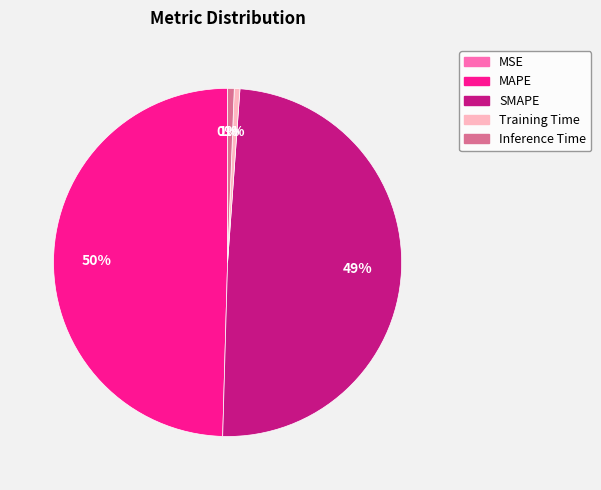

True or false: MSE accounts for 13% of the total.

False